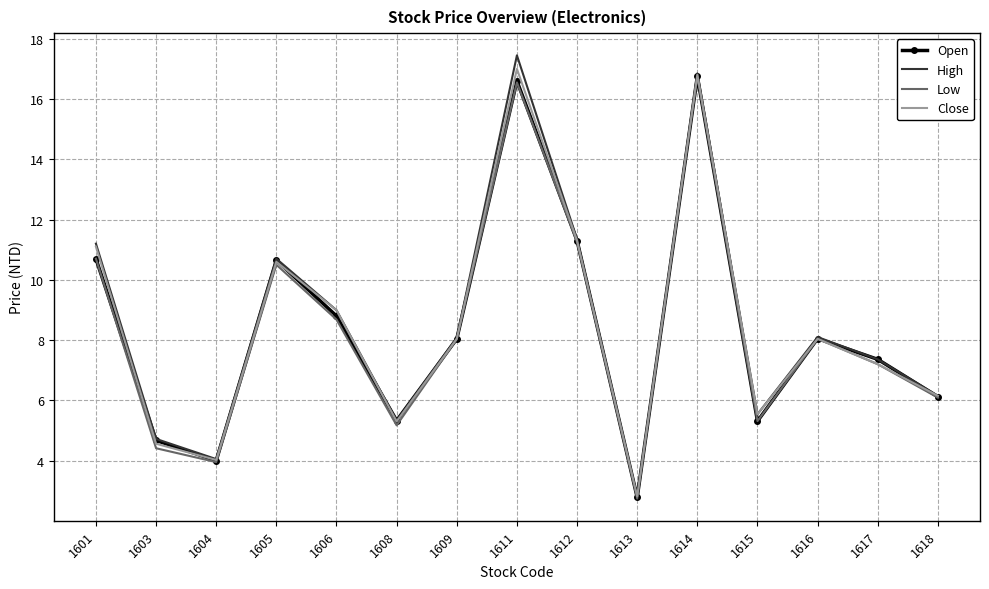

Is the value of Low at 1608 greater than the value of Open at 1613?

Yes